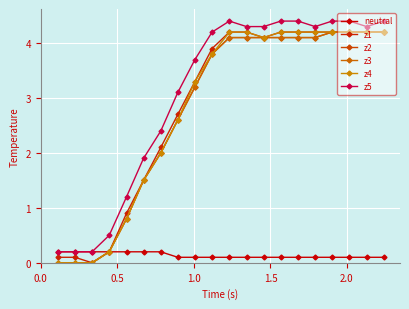

What is the maximum value for z3?

4.2